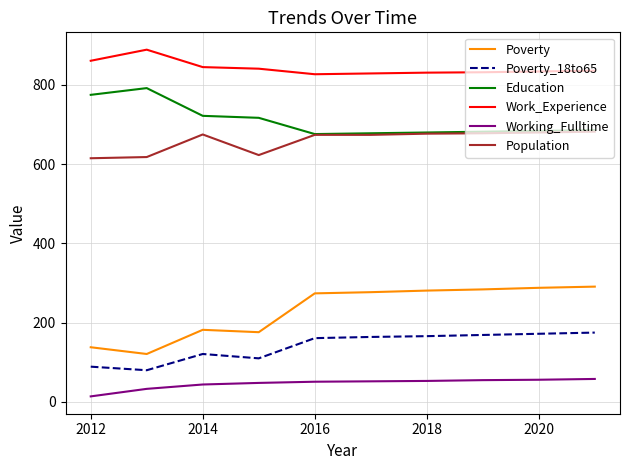

True or false: Poverty_18to65 and Poverty intersect in this chart.

False